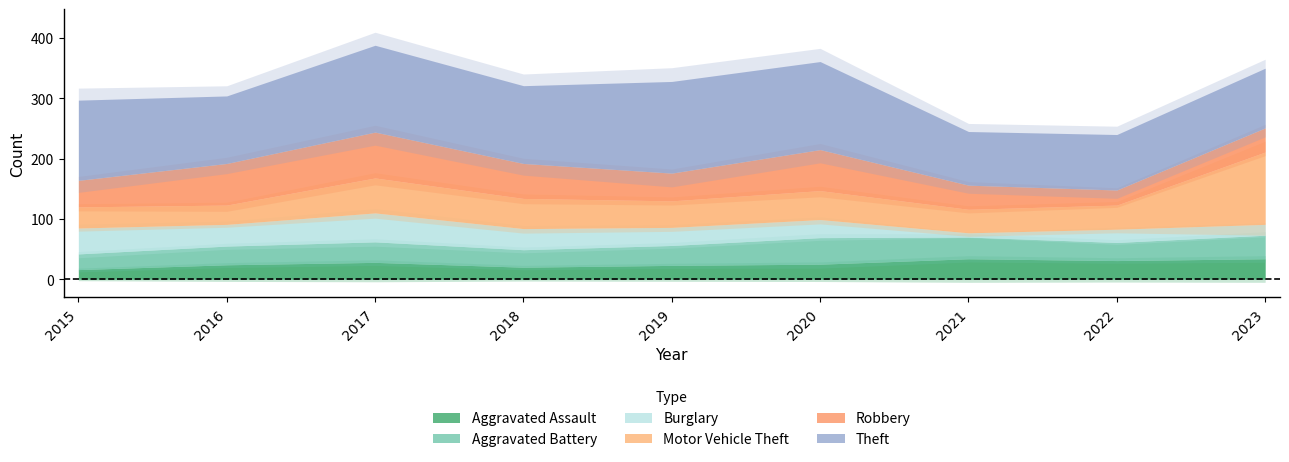

What is the difference between the Aggravated Assault values at 2021 and 2015?

18